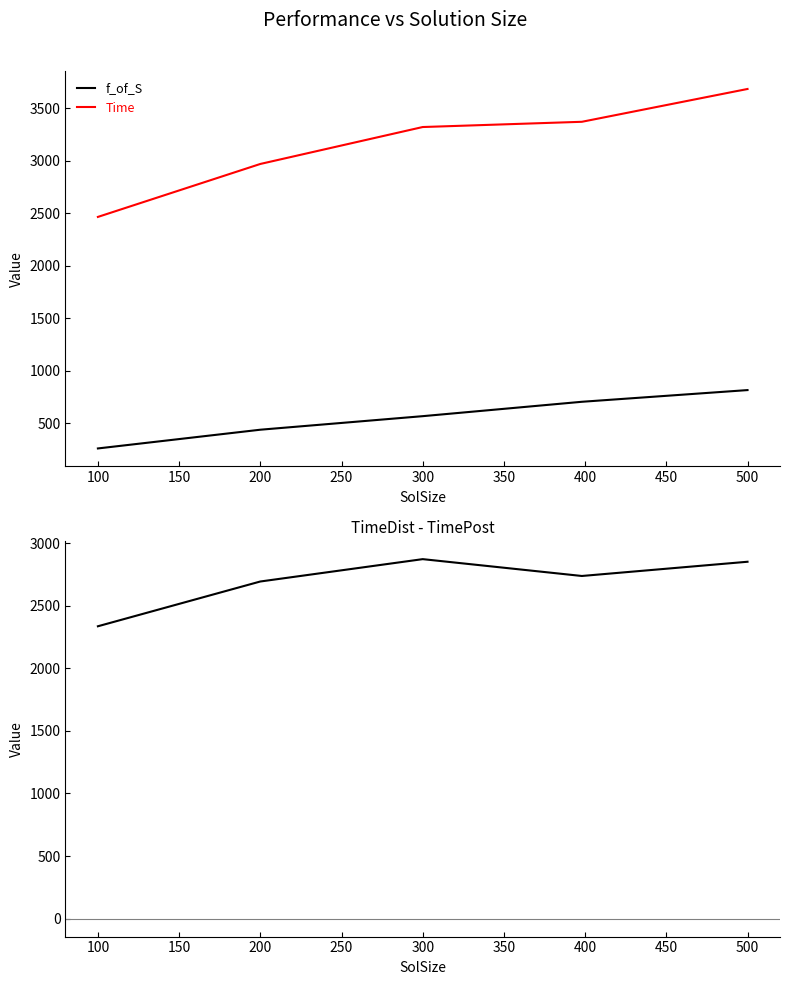

True or false: TimeDist - TimePost and Time cross at least once.

False